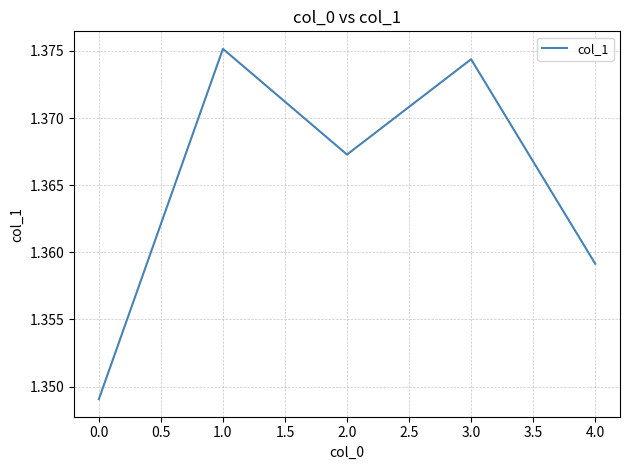

Rank the categories by value from lowest to highest.

0.0, 4.0, 2.0, 3.0, 1.0